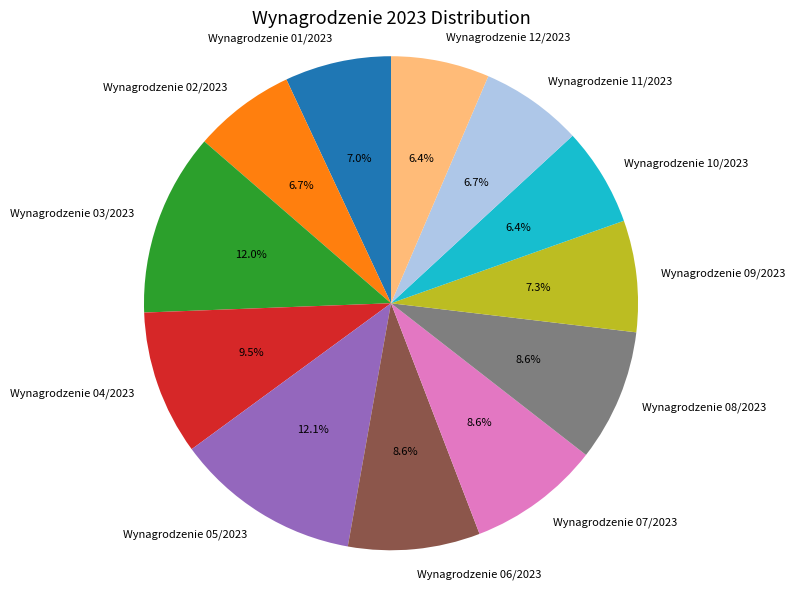

What is the total percentage of Wynagrodzenie 08/2023 and Wynagrodzenie 03/2023?

20.6%